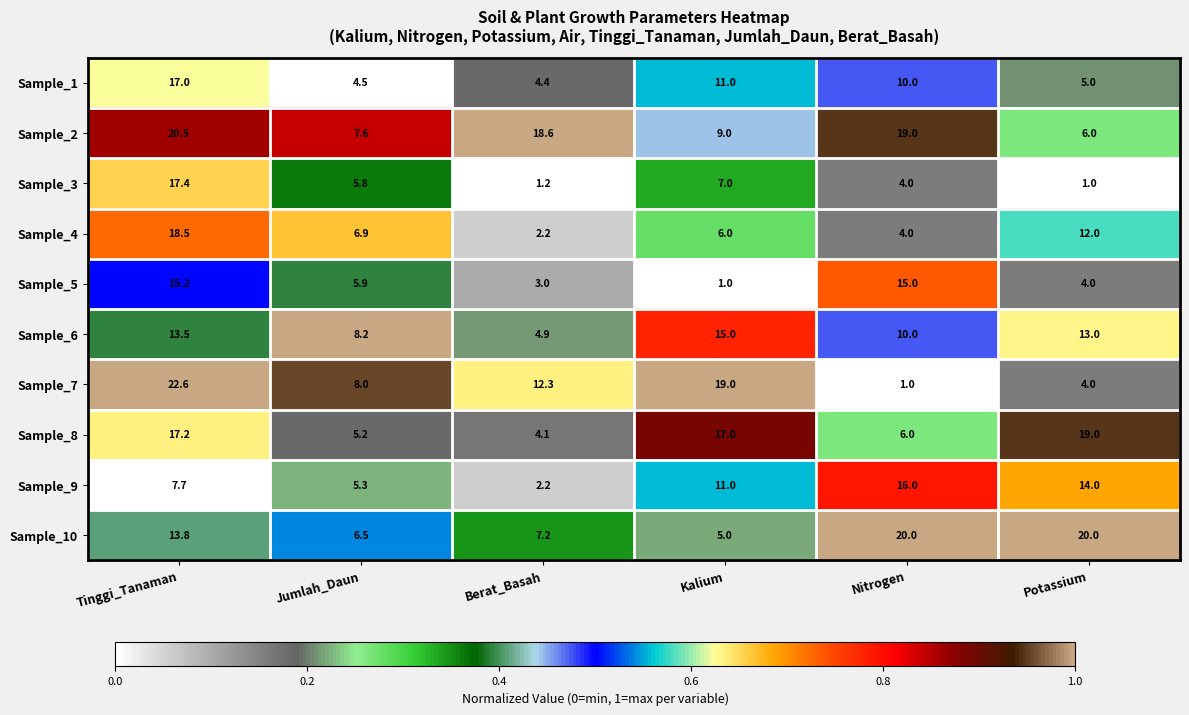

Rank the series by their maximum value, from lowest to highest.

Sample_6, Sample_5, Sample_9, Sample_1, Sample_3, Sample_4, Sample_8, Sample_10, Sample_2, Sample_7